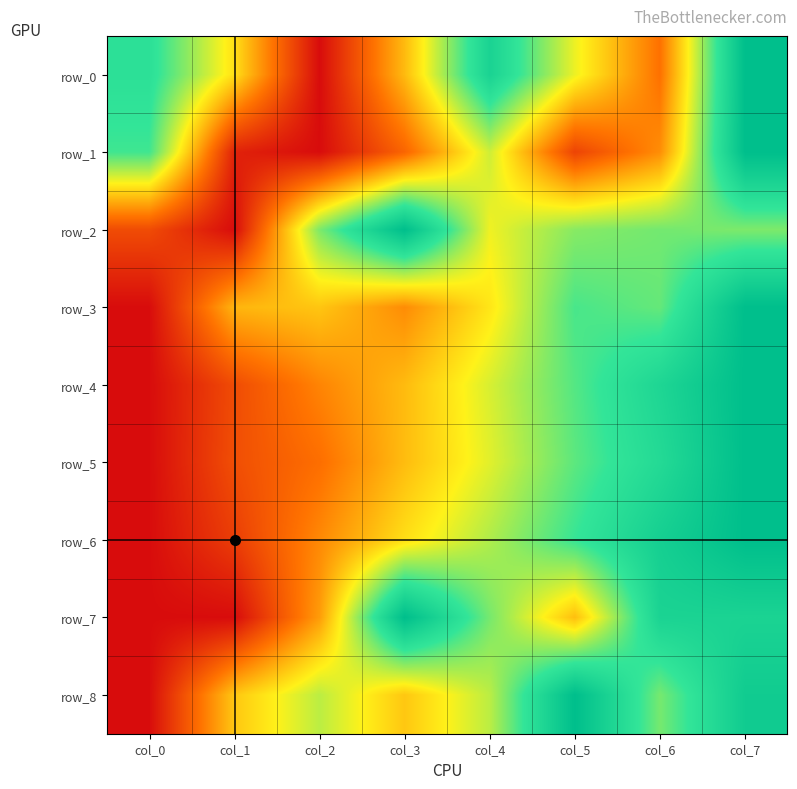

Which series has the largest total across all categories?

row_8